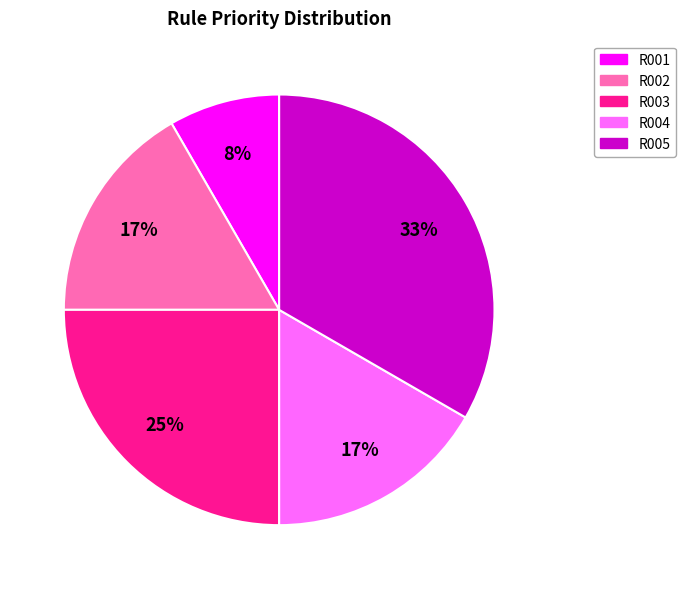

True or false: R003 accounts for 36% of the total.

False